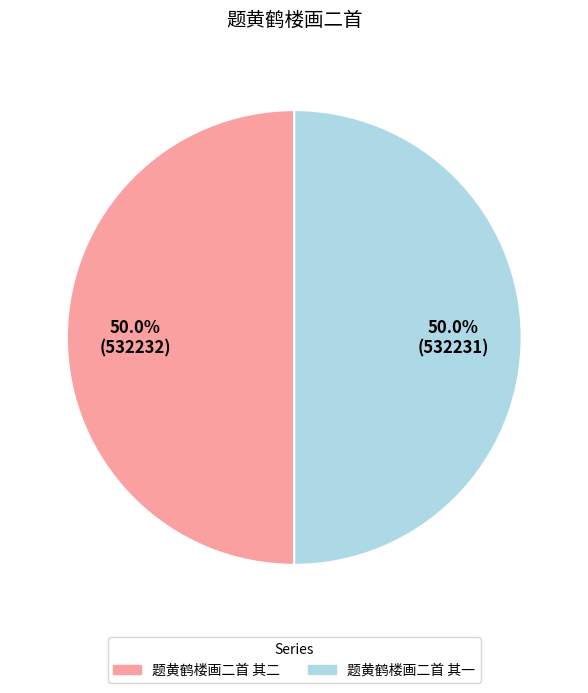

True or false: 题黄鹤楼画二首 其一 accounts for 42% of the total.

False